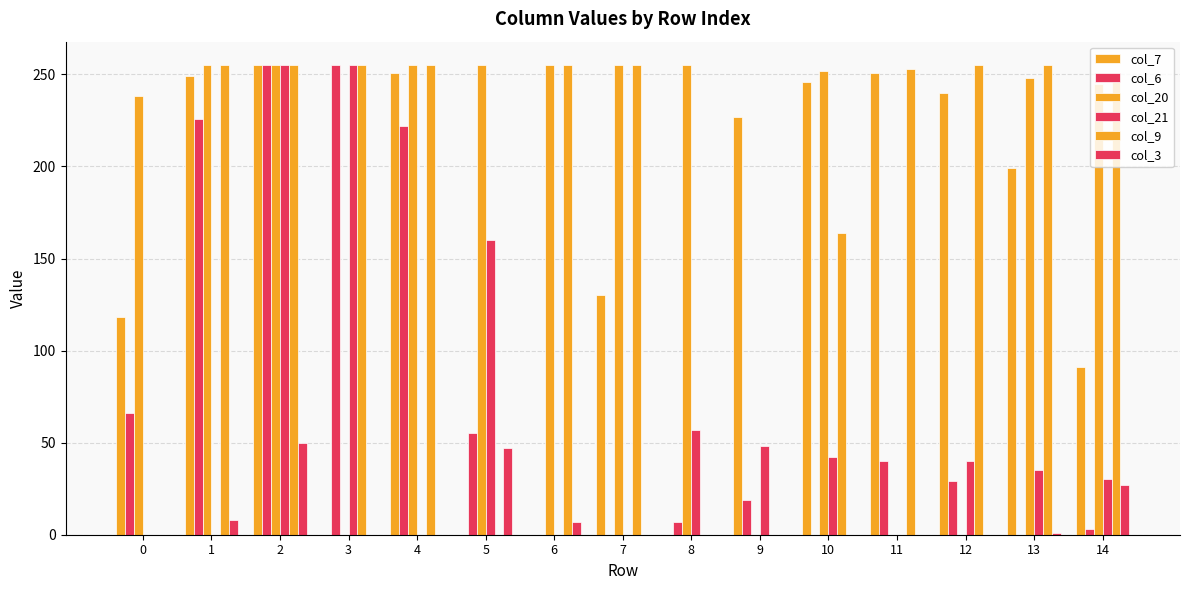

The col_7 series shows 130 at 7. True or false?

True